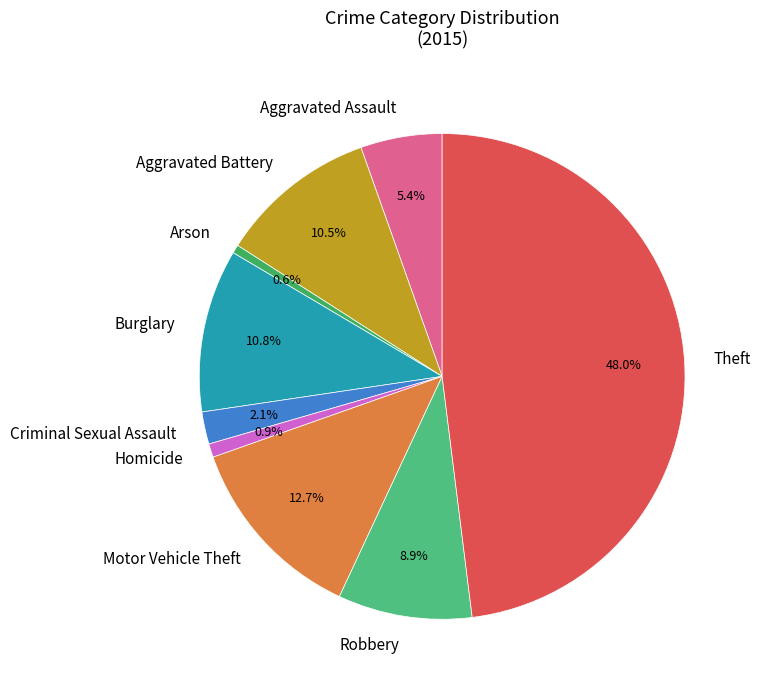

Which slice is the largest?

Theft